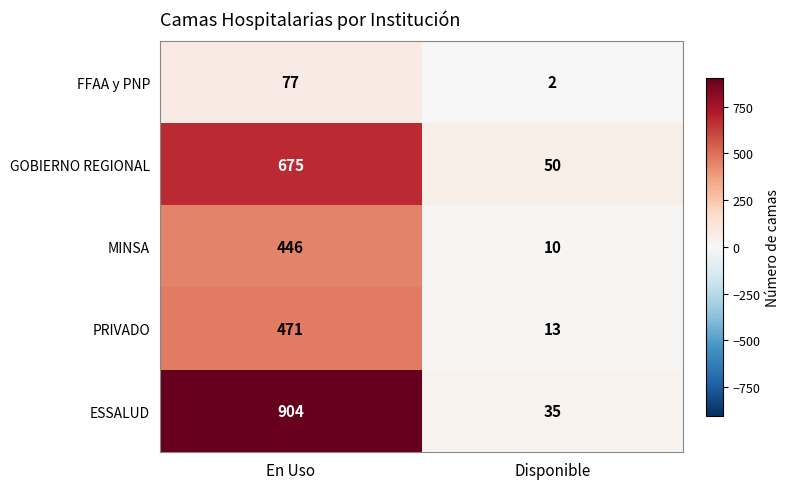

Reading left to right, list all the values displayed in this chart.

FFAA y PNP: En Uso=77	Disponible=2
GOBIERNO REGIONAL: En Uso=675	Disponible=50
MINSA: En Uso=446	Disponible=10
PRIVADO: En Uso=471	Disponible=13
ESSALUD: En Uso=904	Disponible=35